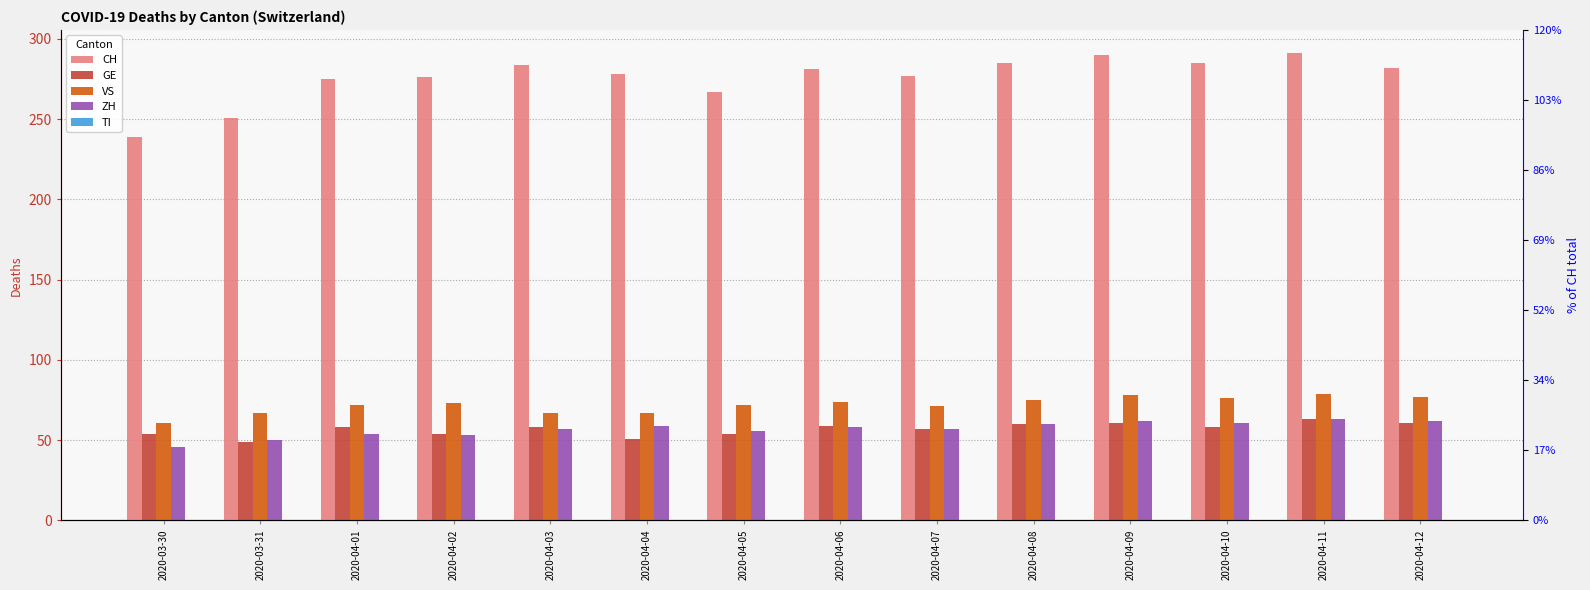

How many categories are shown in the chart?

14